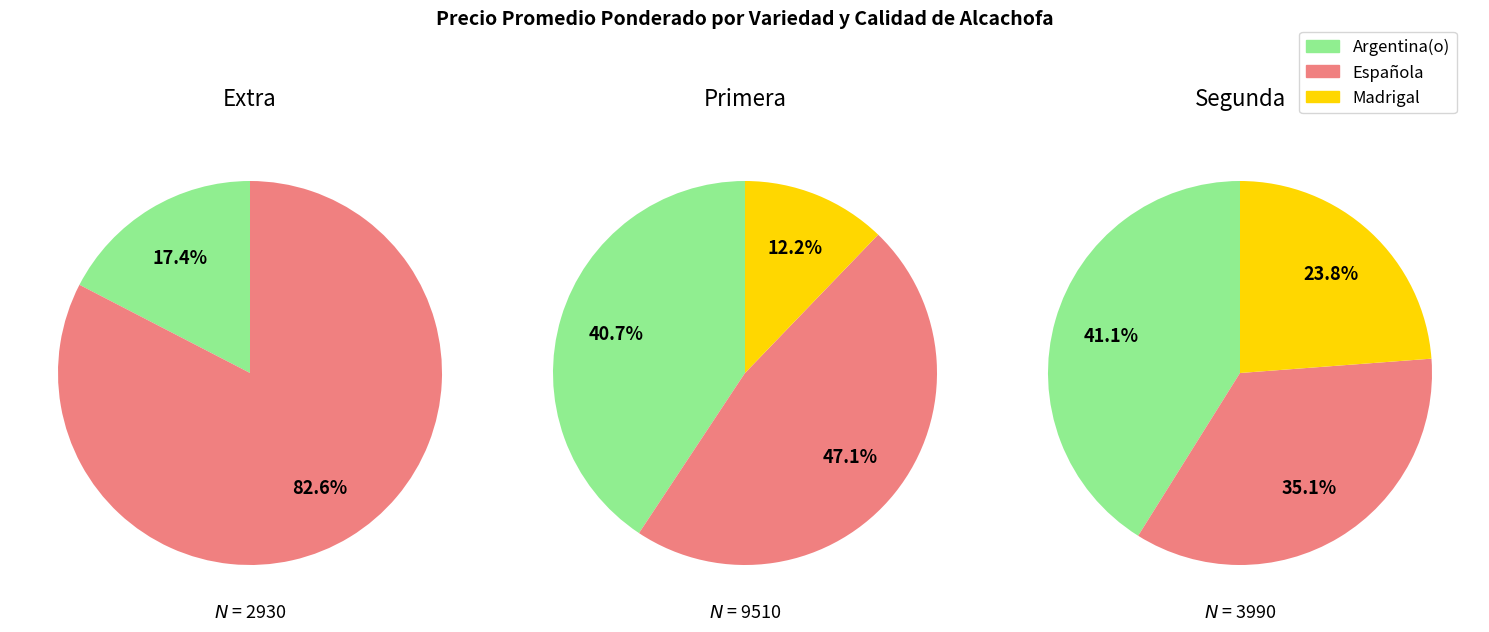

Does any single category account for the majority?

Yes